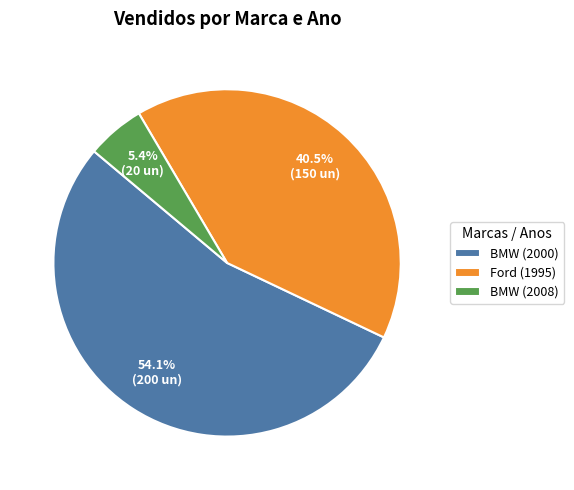

The BMW (2000) slice represents 60% of the pie. True or false?

False